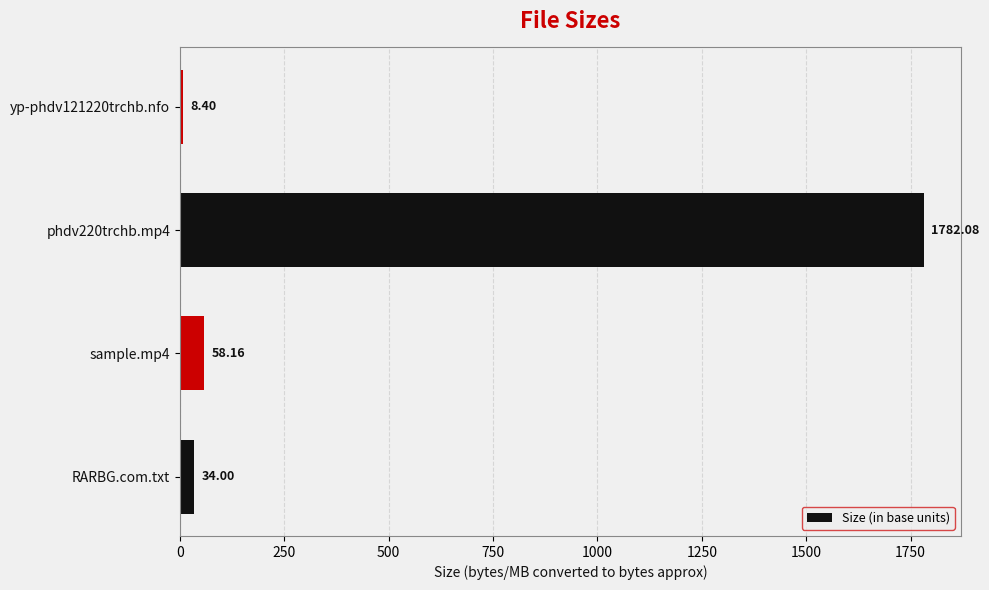

Where is the data nearest to the value 895?

sample.mp4